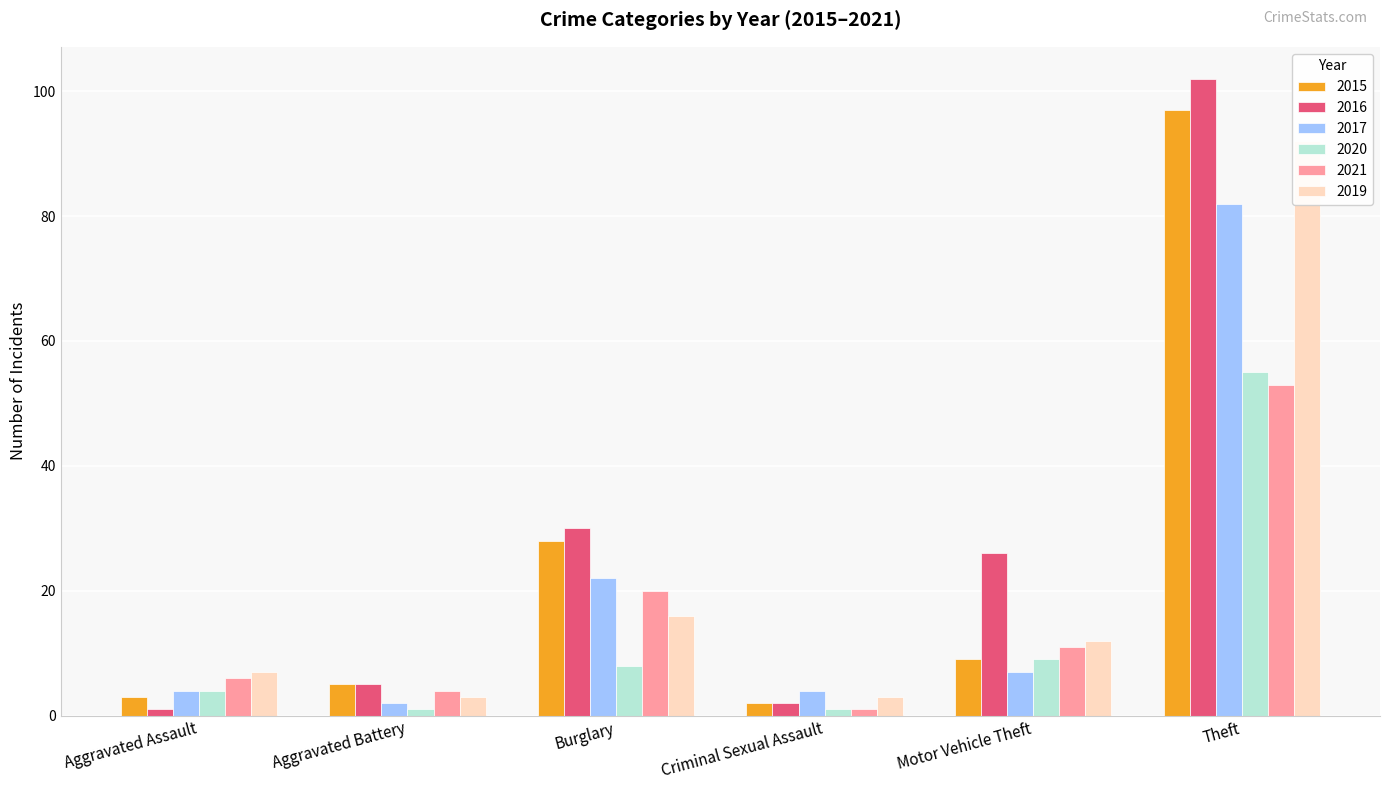

What is the label of the 3rd bar from the left?

Burglary